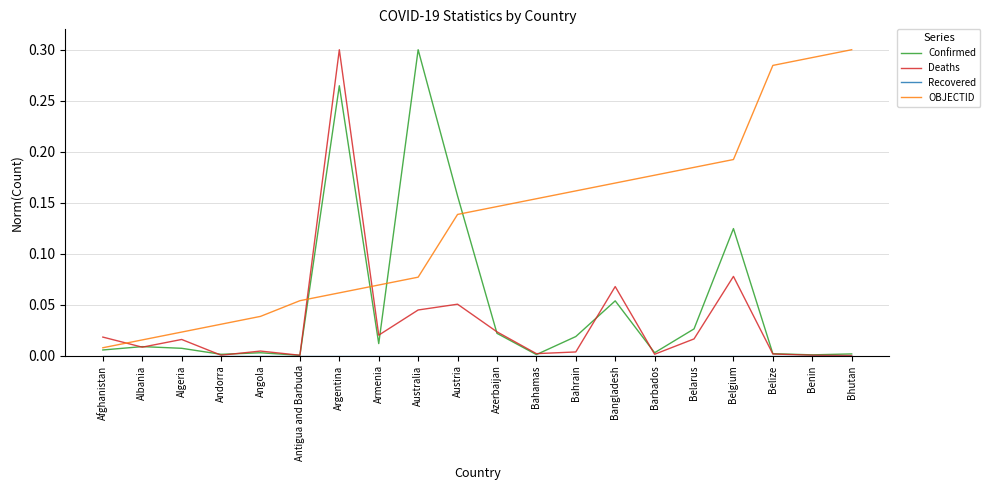

True or false: Confirmed has a value of 0.0 at Bahamas.

True